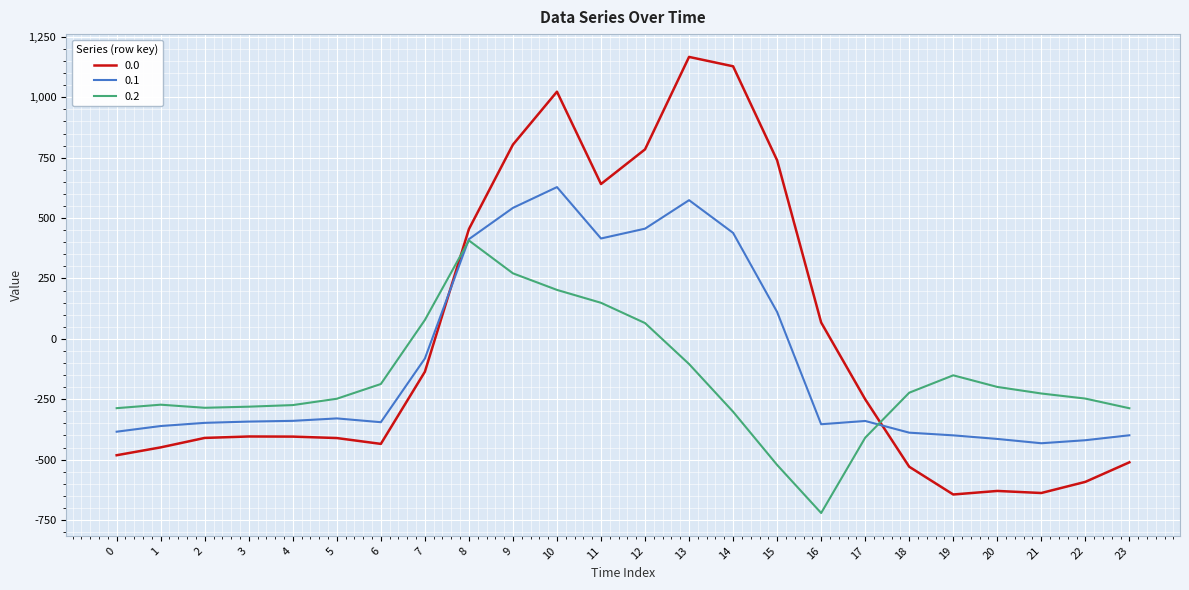

Where do 0.0 and 0.2 first cross each other?

7 and 8